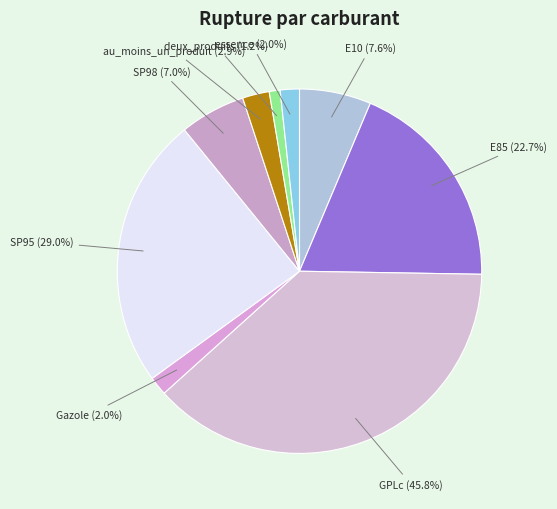

To the nearest percent, what is the average slice percentage?

11%